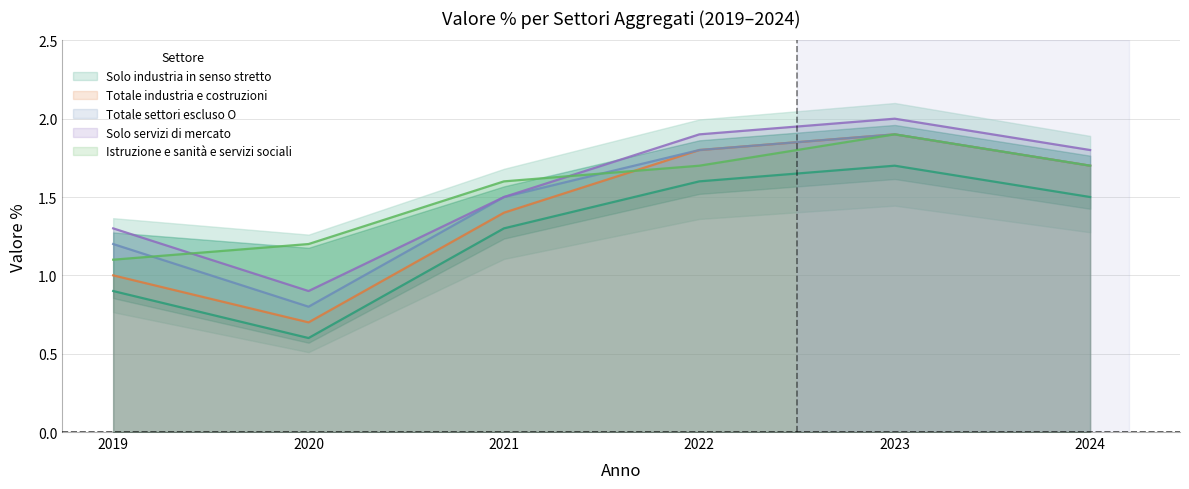

Is it true that Solo industria in senso stretto equals 1.7 at 2023?

True